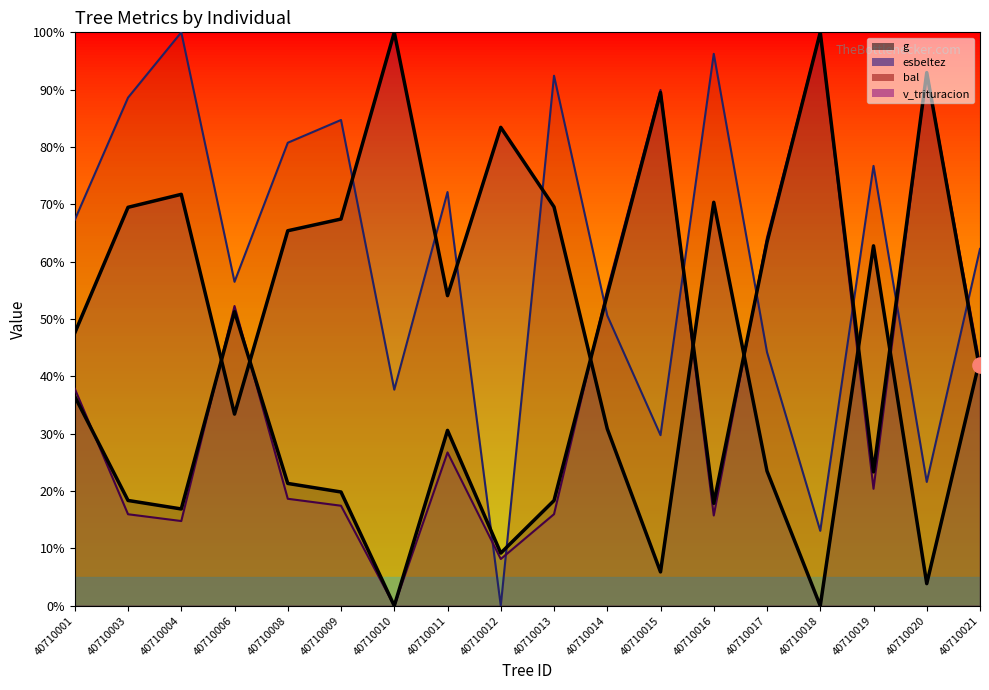

At how many categories does at least one series exceed 86?

8